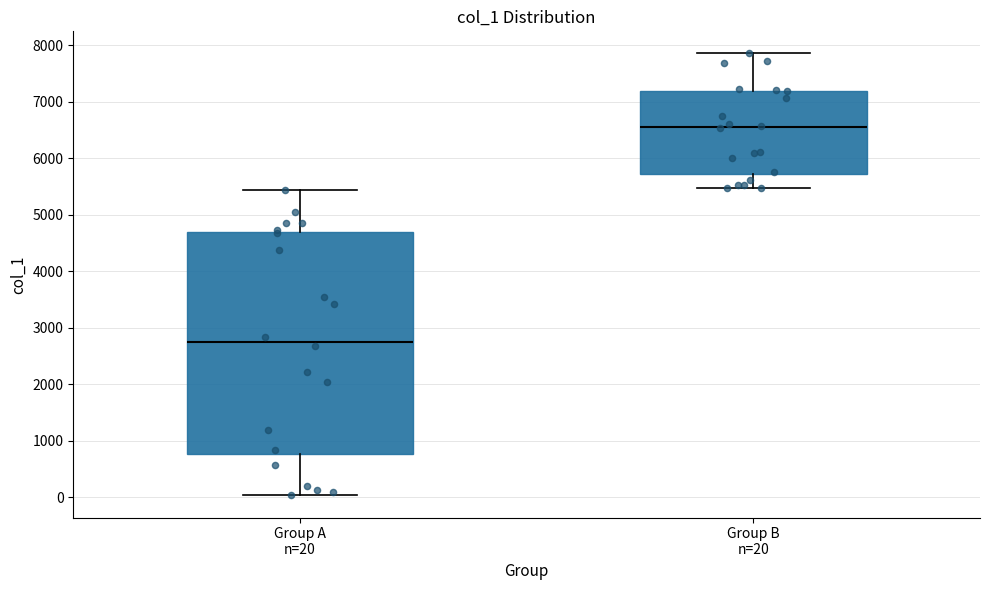

Reading left to right, read every box against the y-axis: the position of its median line, the range the box covers, and the ends of its whiskers. The values are not printed on the chart, so give them approximately, as read against the axis.

Group A n=20: median 2800, box 800 to 4700, whiskers 0 to 5400
Group B n=20: median 6600, box 5700 to 7200, whiskers 5500 to 7900